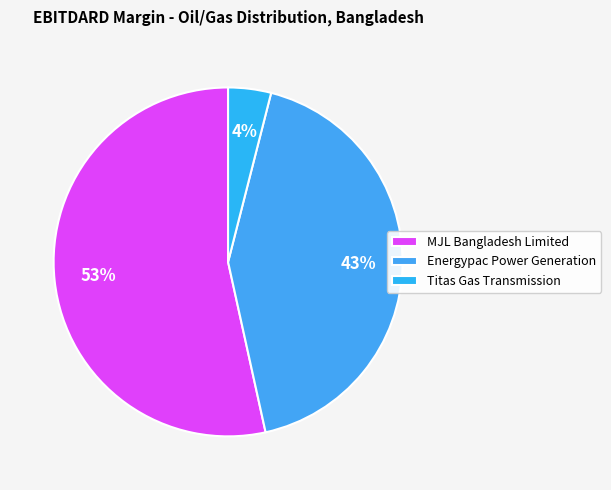

How many slices are in this pie chart?

3